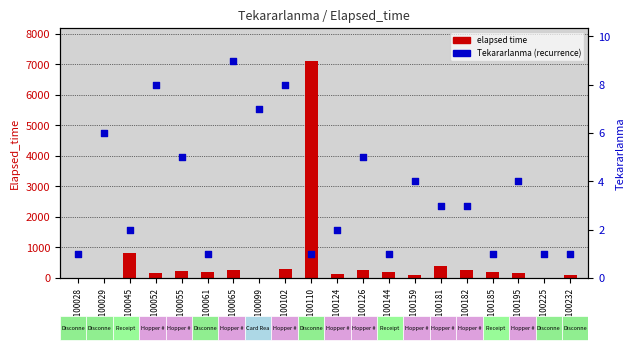

Is the value of elapsed time at A0100102 greater than the value of Tekararlanma at A0100182?

Yes